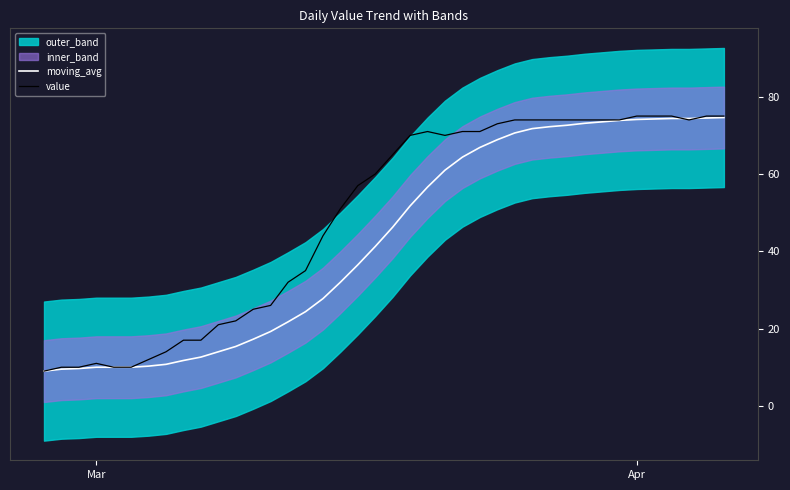

What is the minimum value for value?

9.0